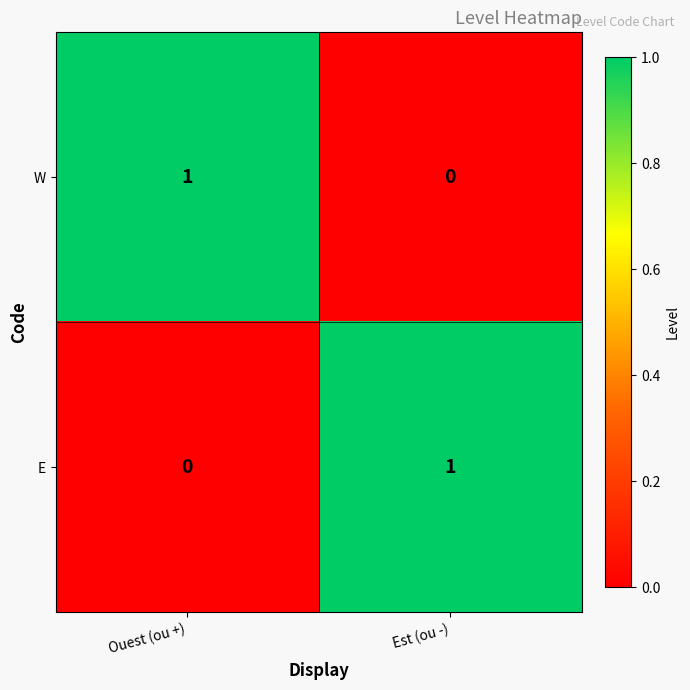

Where is W nearest to the value 0?

Est (ou -)